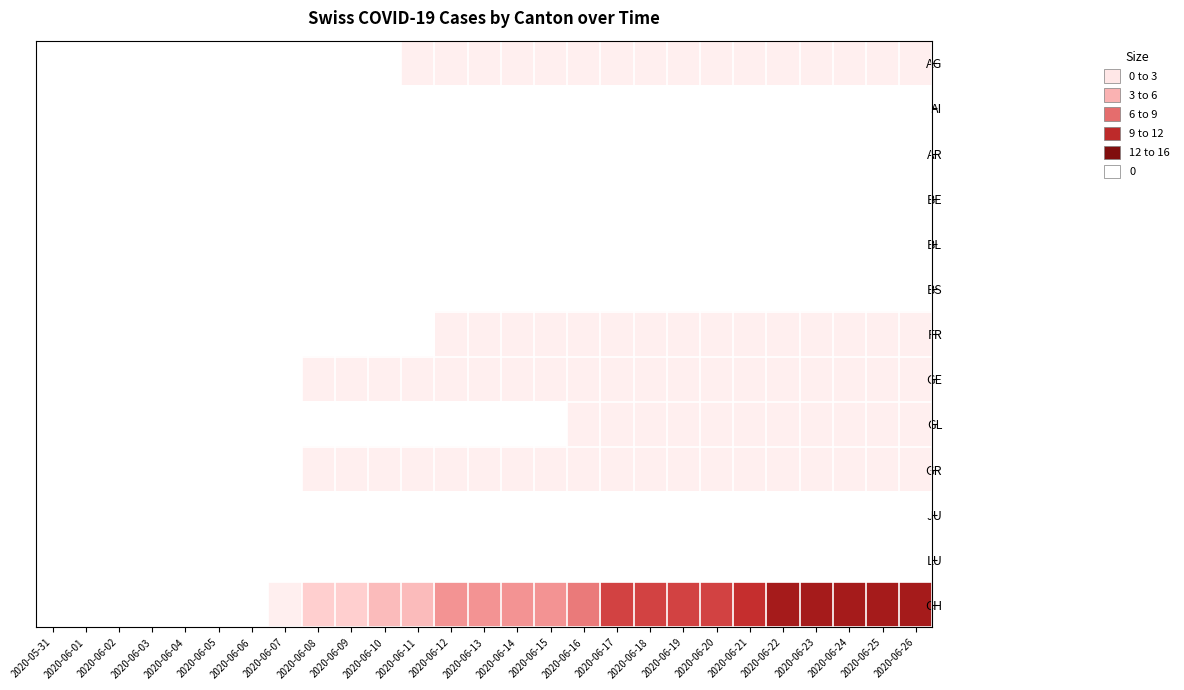

What is the total value across all series at 2020-06-17?

14